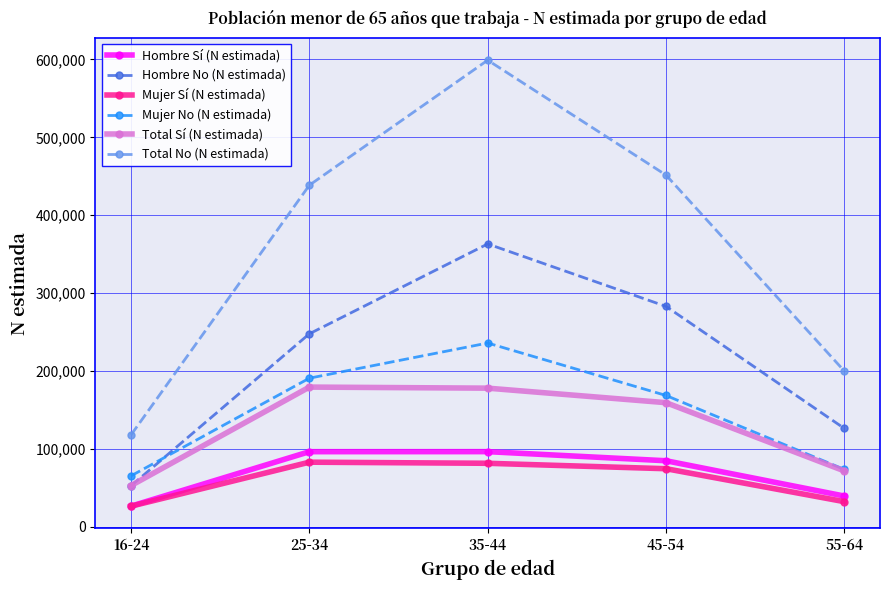

Rank the series at 45-54 from lowest to highest value.

Mujer Sí (N estimada), Hombre Sí (N estimada), Total Sí (N estimada), Mujer No (N estimada), Hombre No (N estimada), Total No (N estimada)